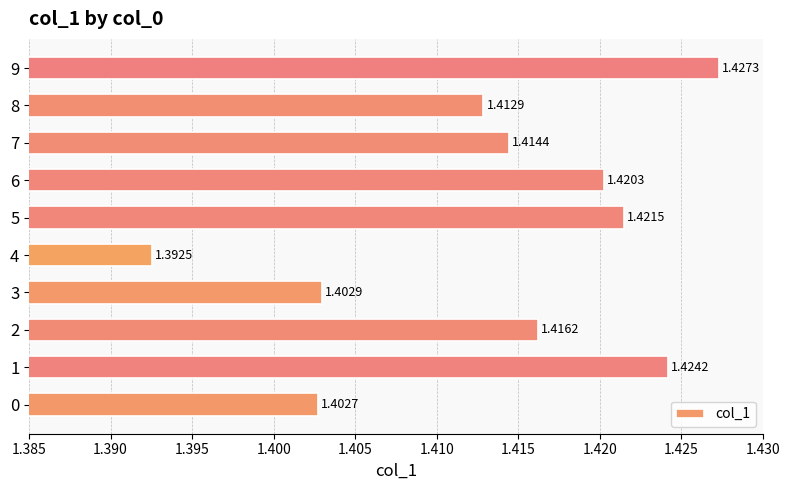

Approximately how many times larger is the value at 4 compared to 6?

1.0